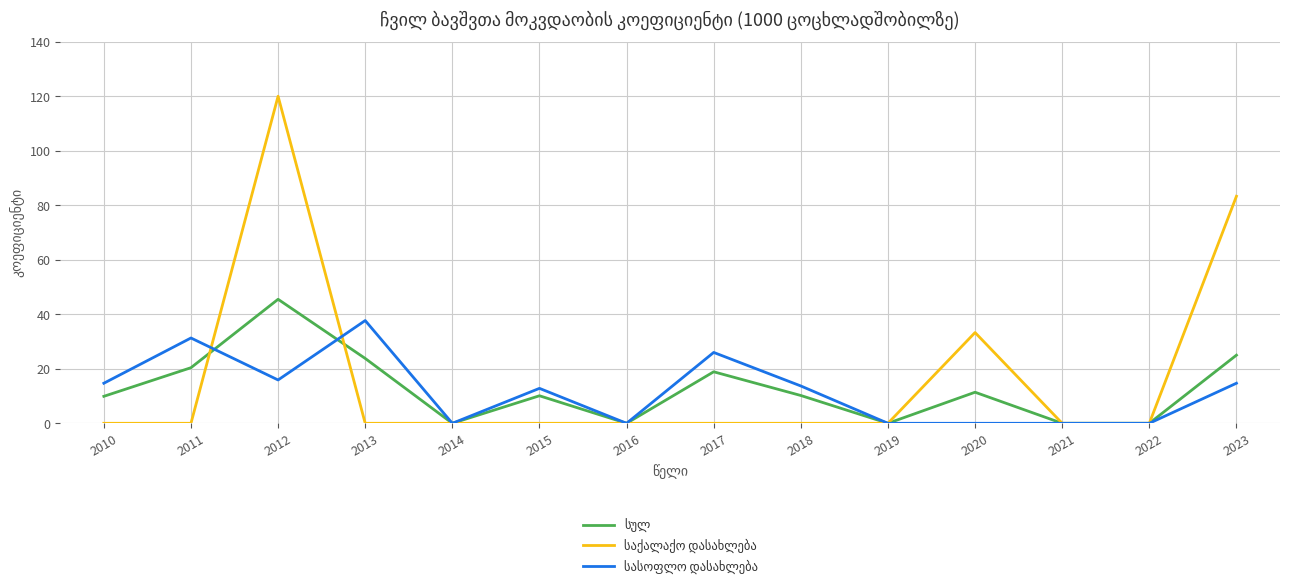

What is the spread (max minus min) of values at 2020?

33.3